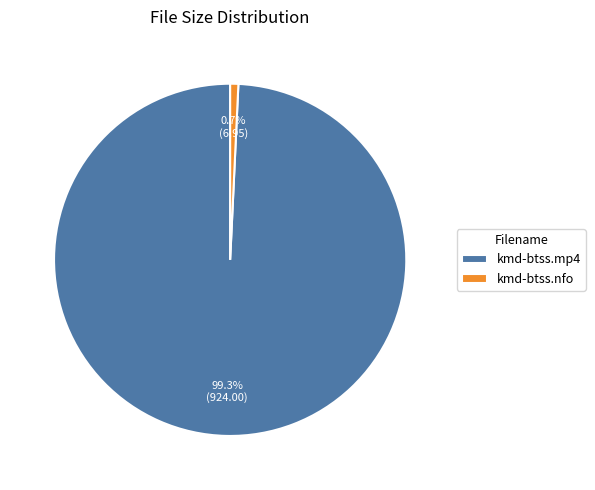

To the nearest percent, what percentage of the pie is kmd-btss.mp4?

99%